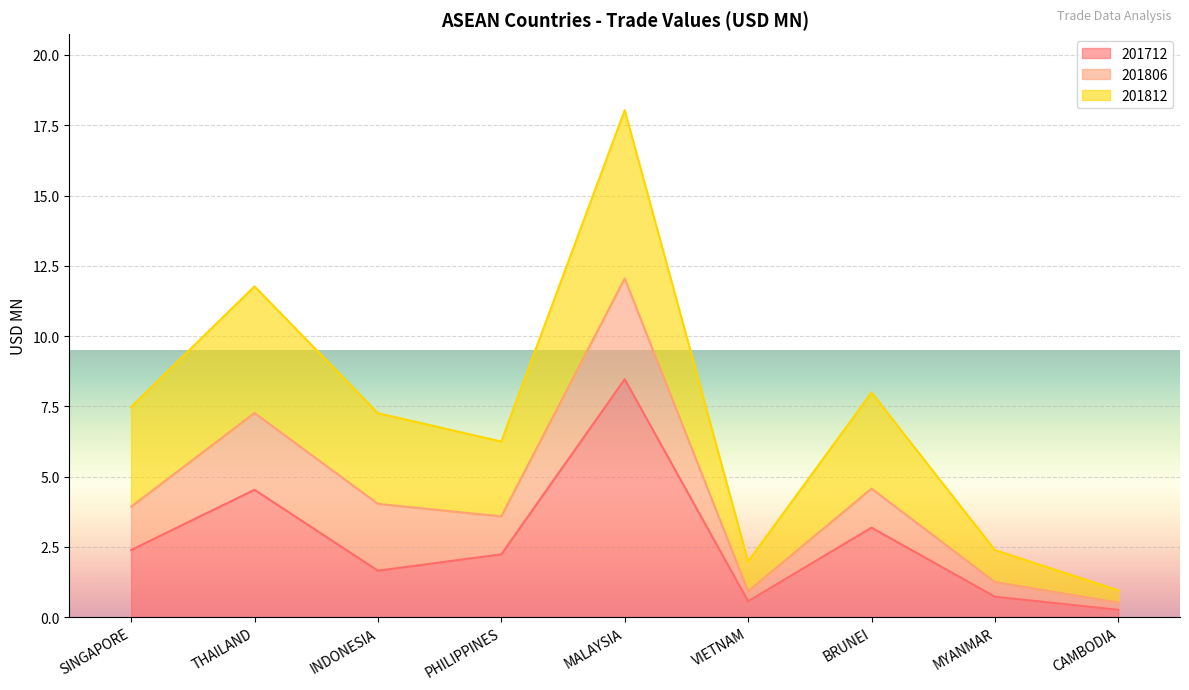

True or false: 201712 and 201812 cross at least once.

False